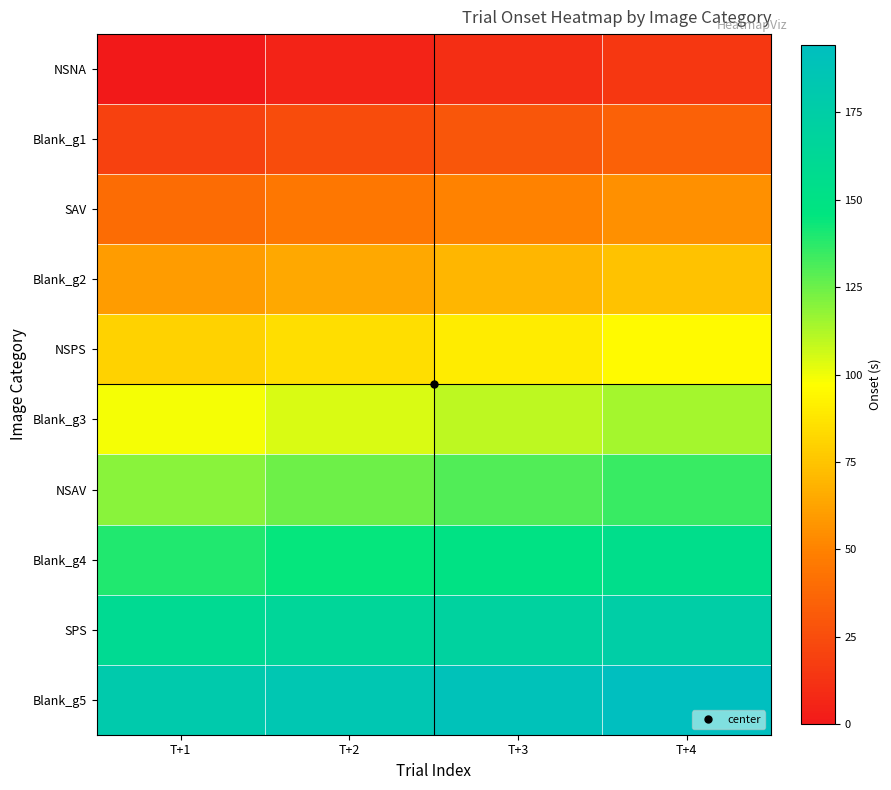

Reading left to right, transcribe all the data shown in this chart.

NSNA: T+1=0.0	T+2=4.9	T+3=9.9	T+4=14.9
Blank_g1: T+1=19.3	T+2=24.3	T+3=29.3	T+4=34.3
SAV: T+1=39.9	T+2=44.9	T+3=49.9	T+4=54.9
Blank_g2: T+1=59.3	T+2=64.3	T+3=69.3	T+4=74.3
NSPS: T+1=79.9	T+2=84.9	T+3=89.9	T+4=94.9
Blank_g3: T+1=99.3	T+2=104.3	T+3=109.3	T+4=114.3
NSAV: T+1=119.9	T+2=124.9	T+3=129.9	T+4=134.9
Blank_g4: T+1=139.3	T+2=144.3	T+3=149.3	T+4=154.3
SPS: T+1=159.9	T+2=164.9	T+3=169.9	T+4=174.9
Blank_g5: T+1=179.3	T+2=184.3	T+3=189.3	T+4=194.3